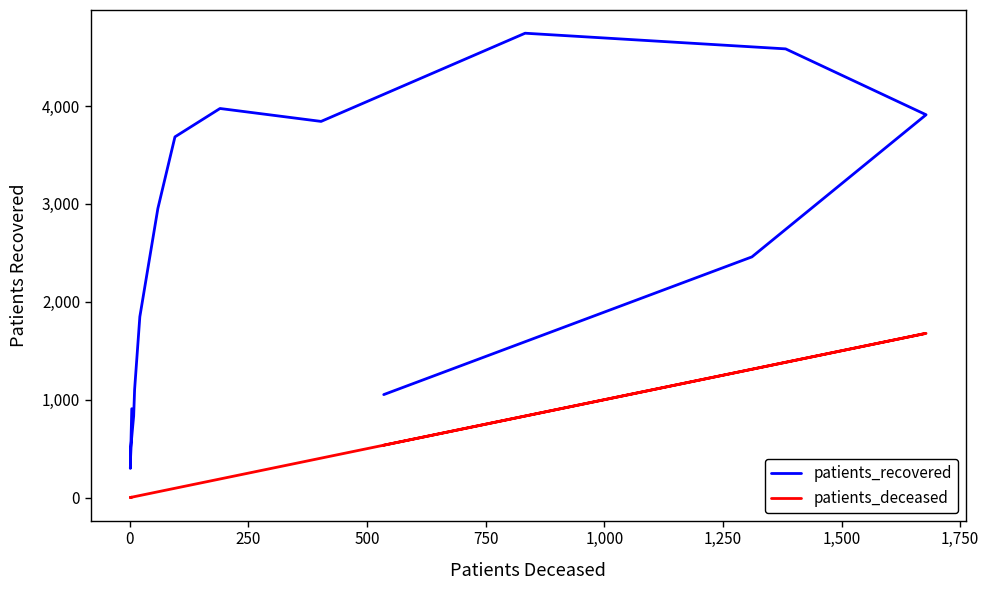

Does the chart display data point markers on the line(s)?

No